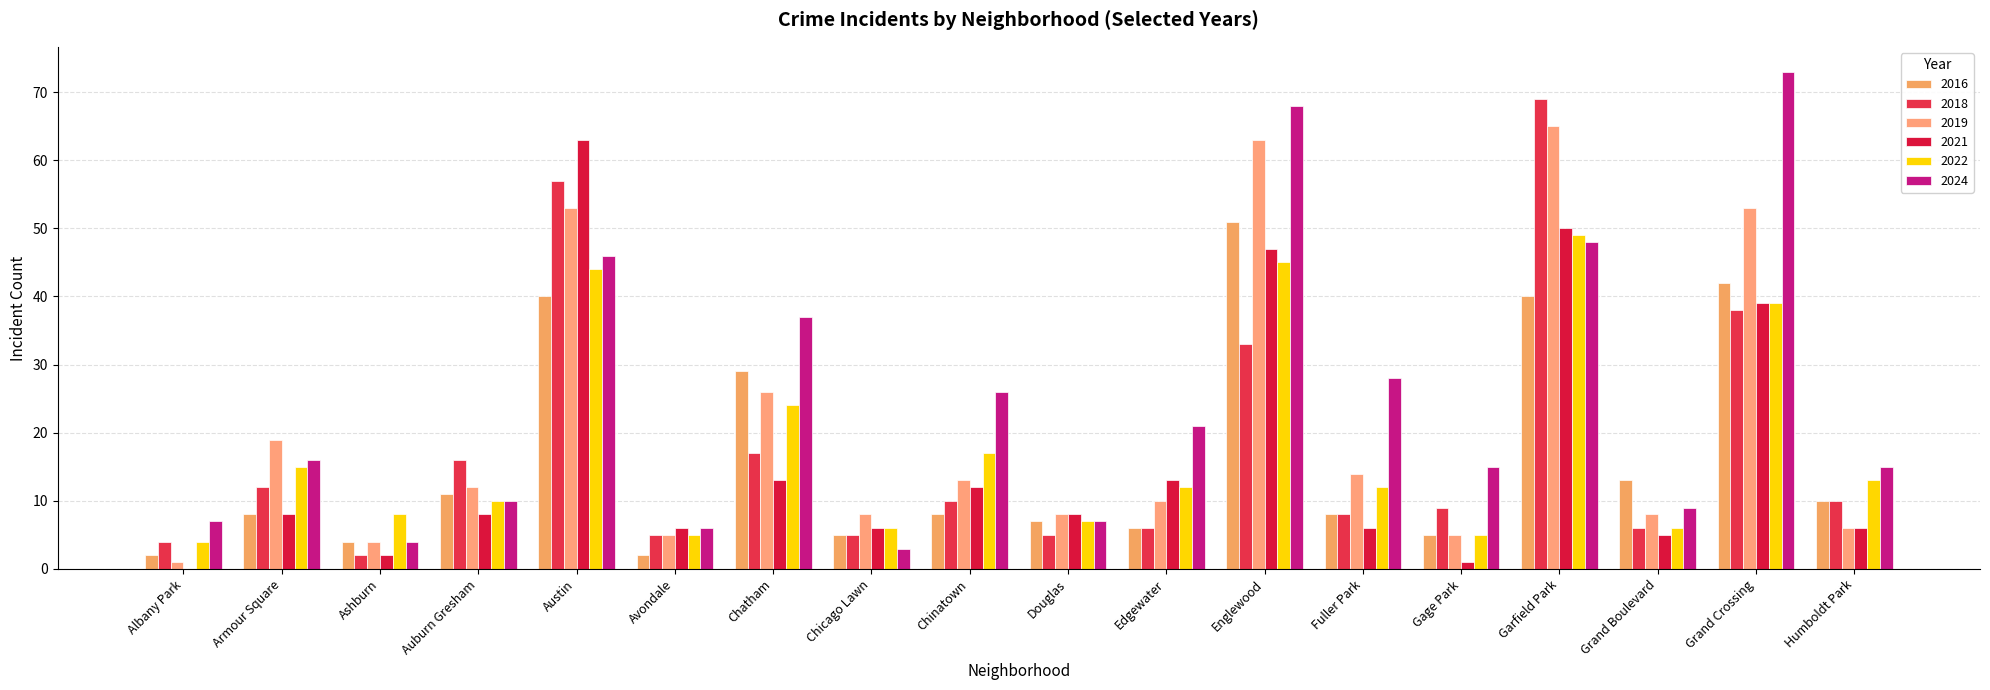

What is the spread (max minus min) of values at Chatham?

24